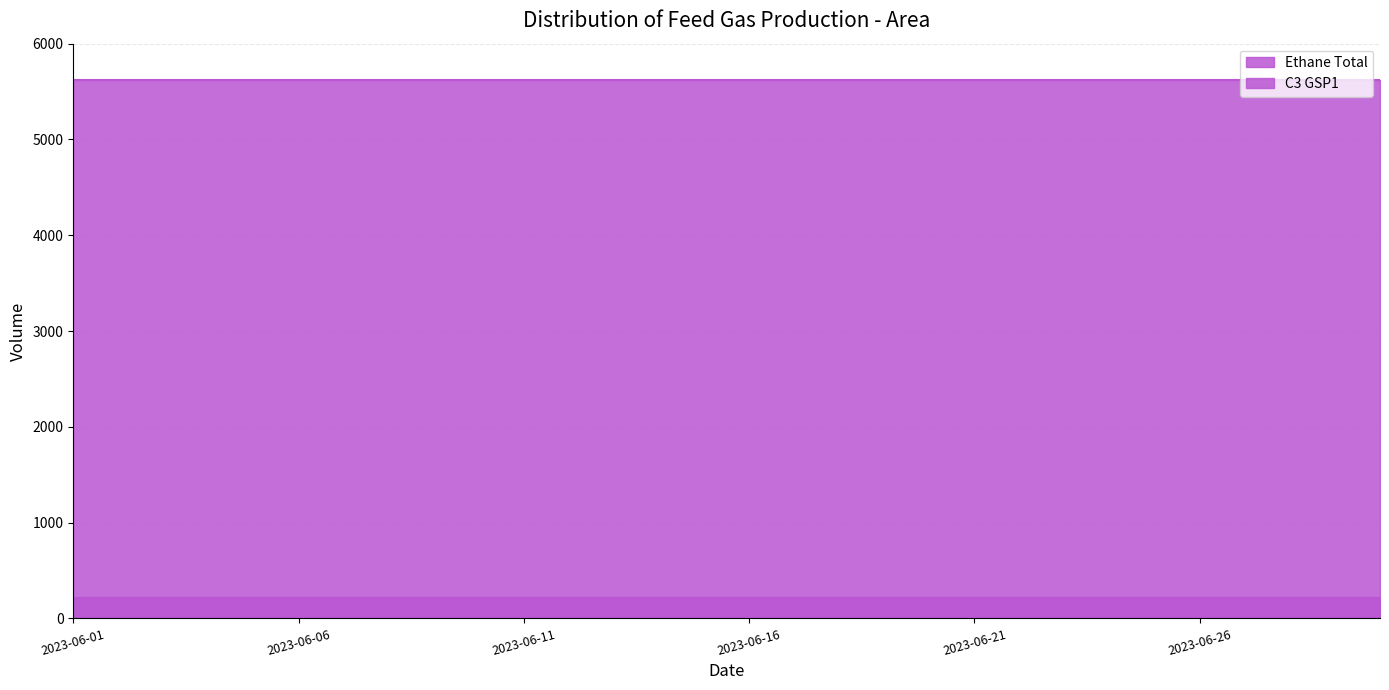

Which category has the highest value across all series?

2023-06-01